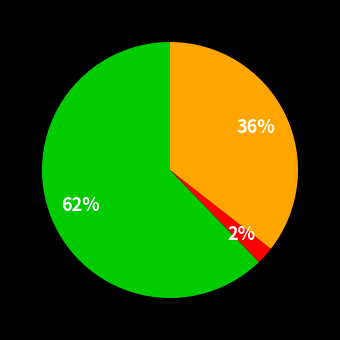

Does any single category account for the majority?

Yes